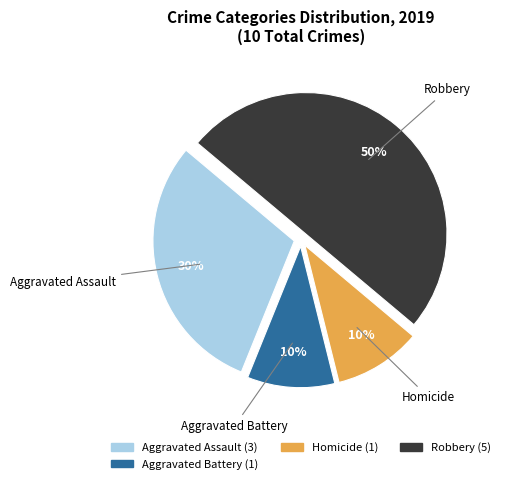

To the nearest percent, what is the difference between the largest and smallest slice percentages?

40%